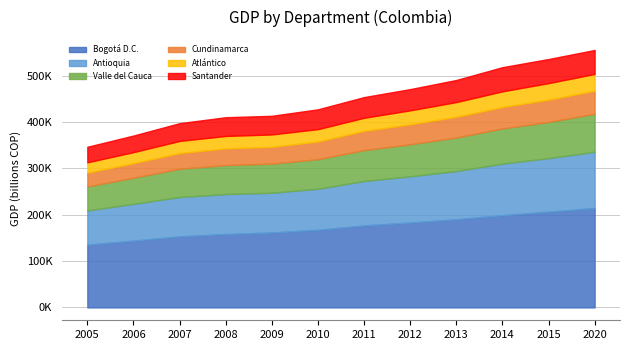

True or false: Antioquia and Bogotá D.C. intersect in this chart.

False